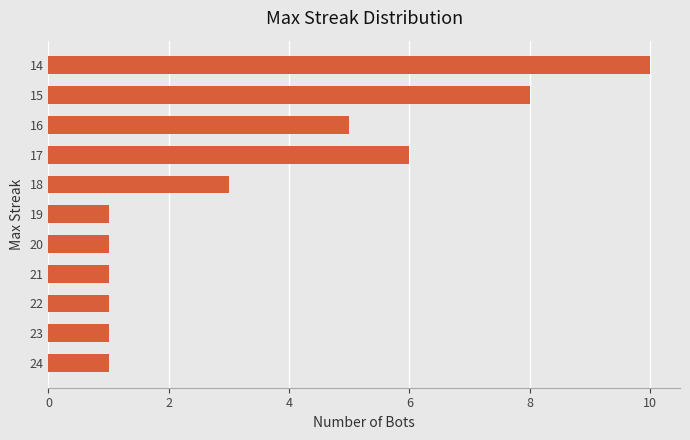

Does the chart contain any negative values?

No